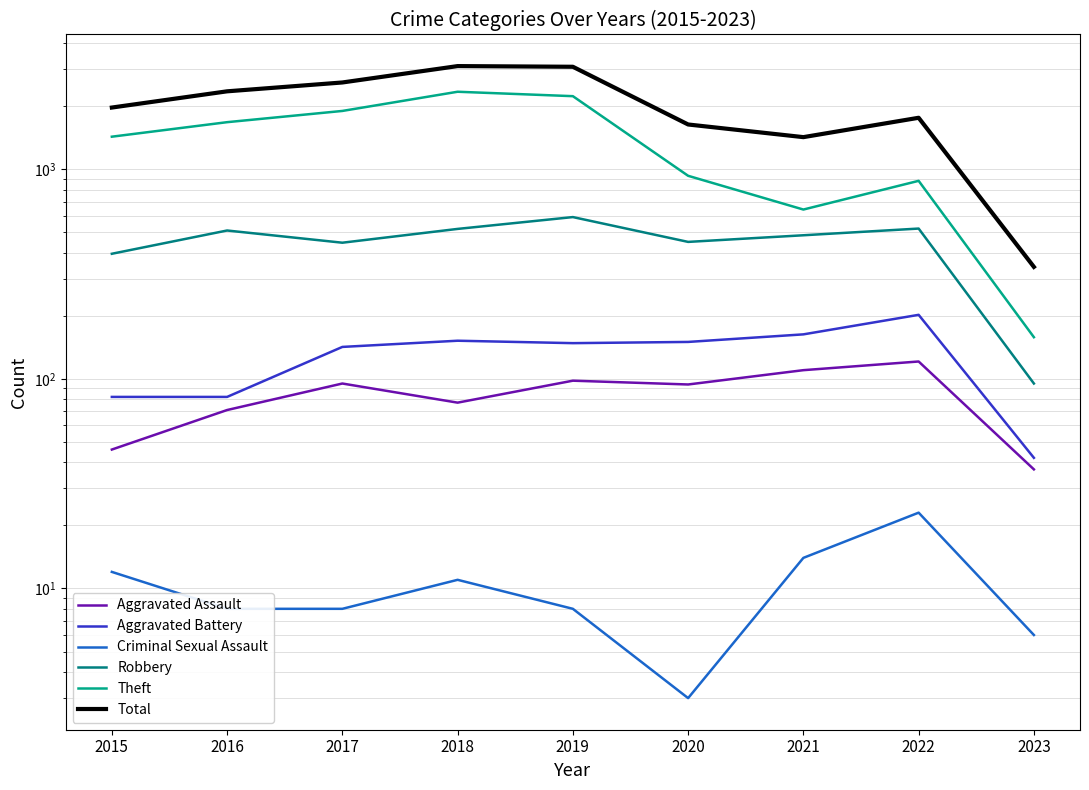

How many lines are shown in the chart?

6